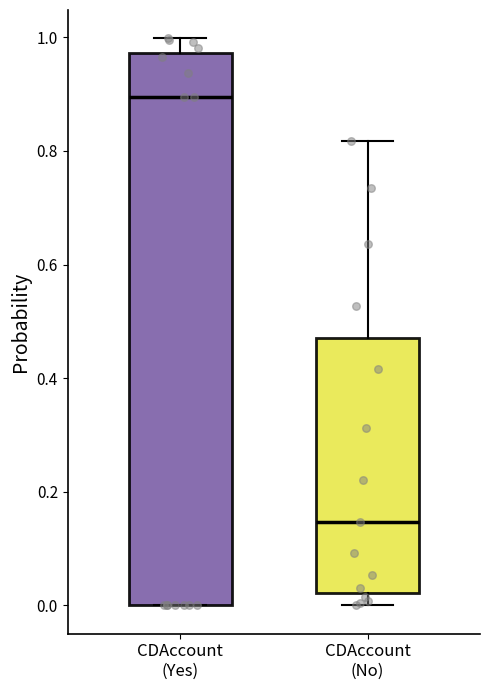

Where is the lower edge of the box for CDAccount (Yes) on the y-axis? The values are not printed on the chart, so give them approximately, as read against the axis.

0.00